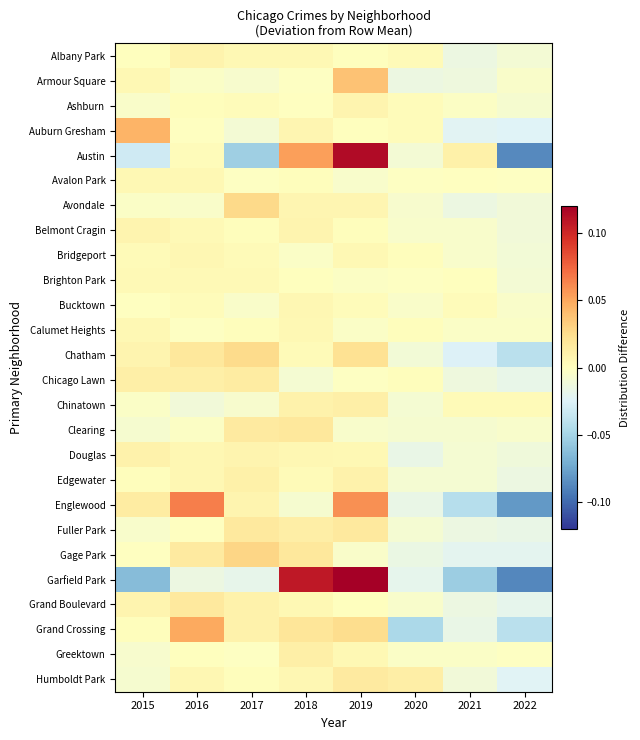

Which series has the widest spread of values?

Garfield Park